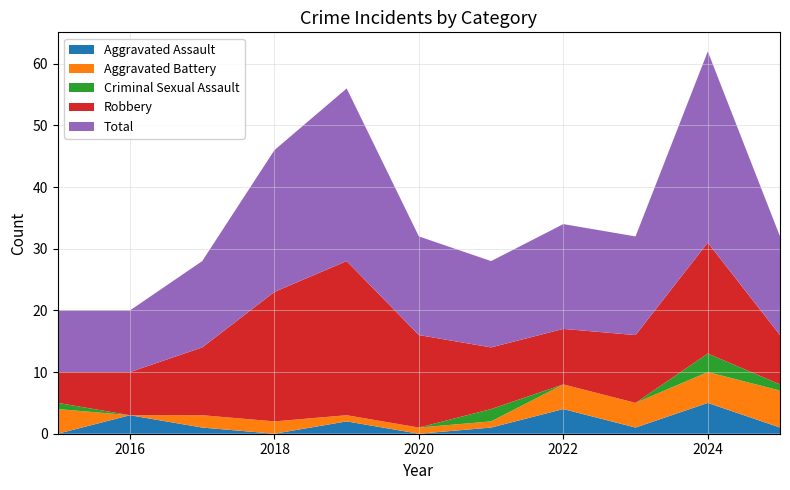

Reading left to right, extract all data points from this chart.

Aggravated Assault: 0	3	1	0	2	0	1	4	1	5	1
Aggravated Battery: 4	0	2	2	1	1	1	4	4	5	6
Criminal Sexual Assault: 1	0	0	0	0	0	2	0	0	3	1
Robbery: 5	7	11	21	25	15	10	9	11	18	8
Total: 10	10	14	23	28	16	14	17	16	31	16